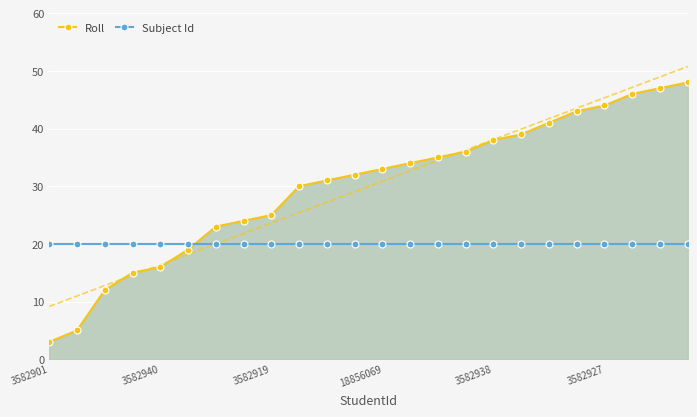

Which series has the largest total across all categories?

Roll